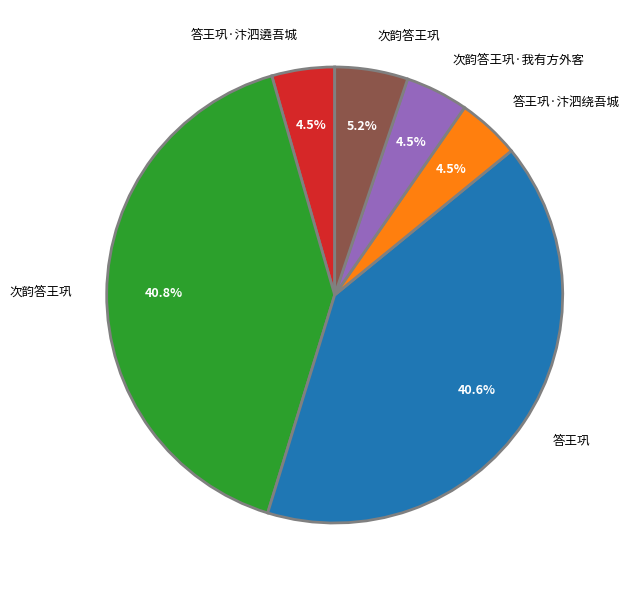

Does any single category account for the majority?

No